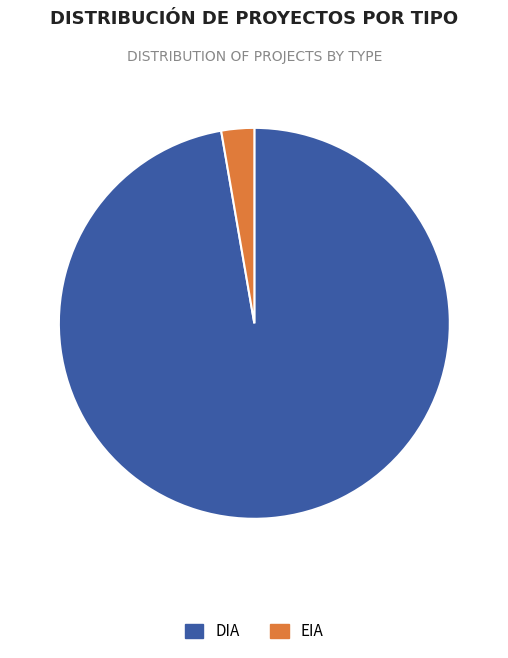

Is there any slice that represents more than half of the pie?

Yes